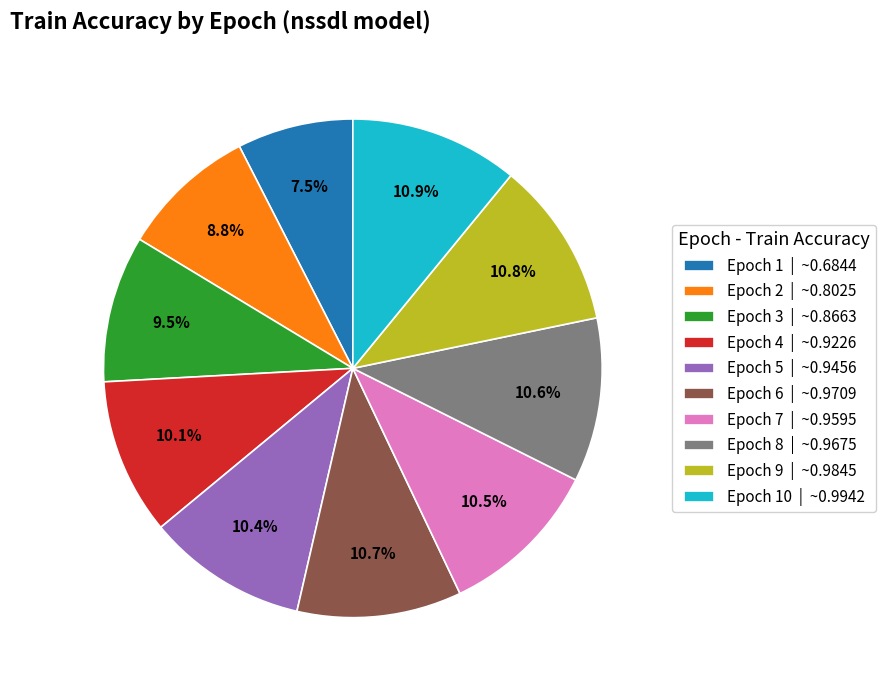

How much of the chart is everything except Epoch 2 | ~0.8025?

91.2%